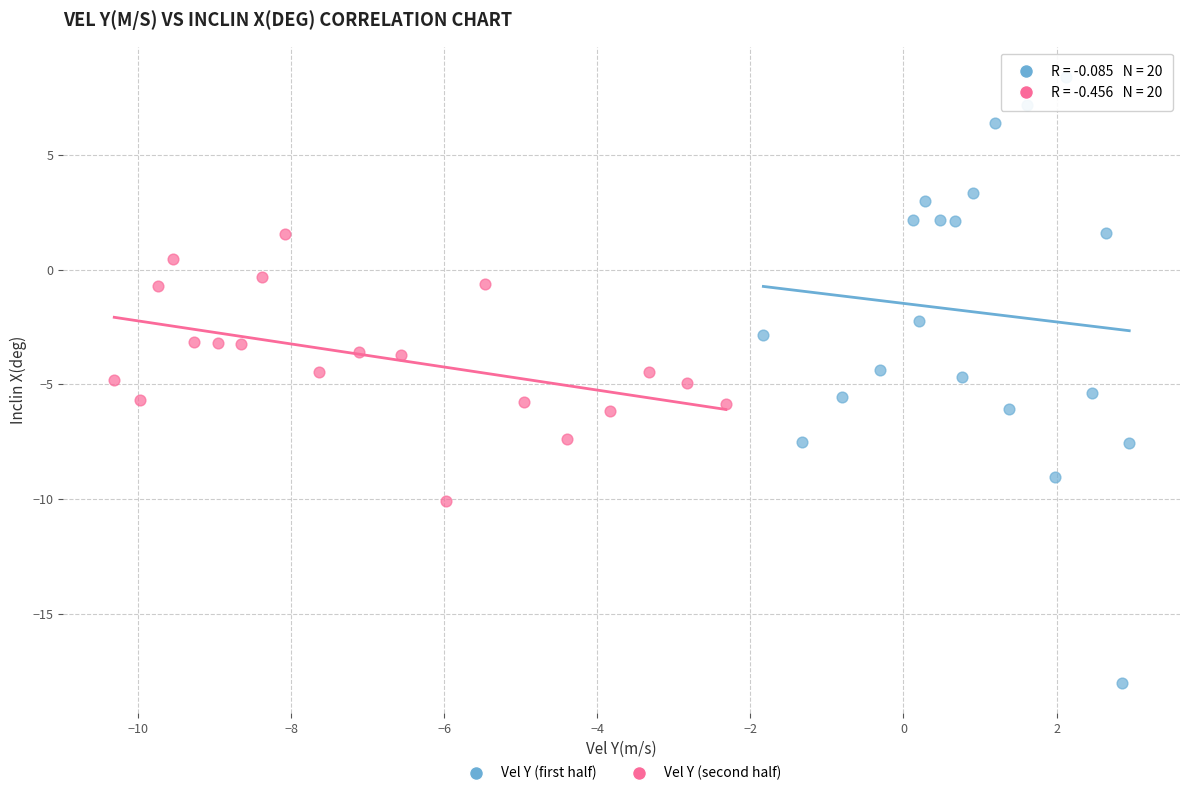

Which series has the largest Y range (max minus min)?

Vel Y (first half)